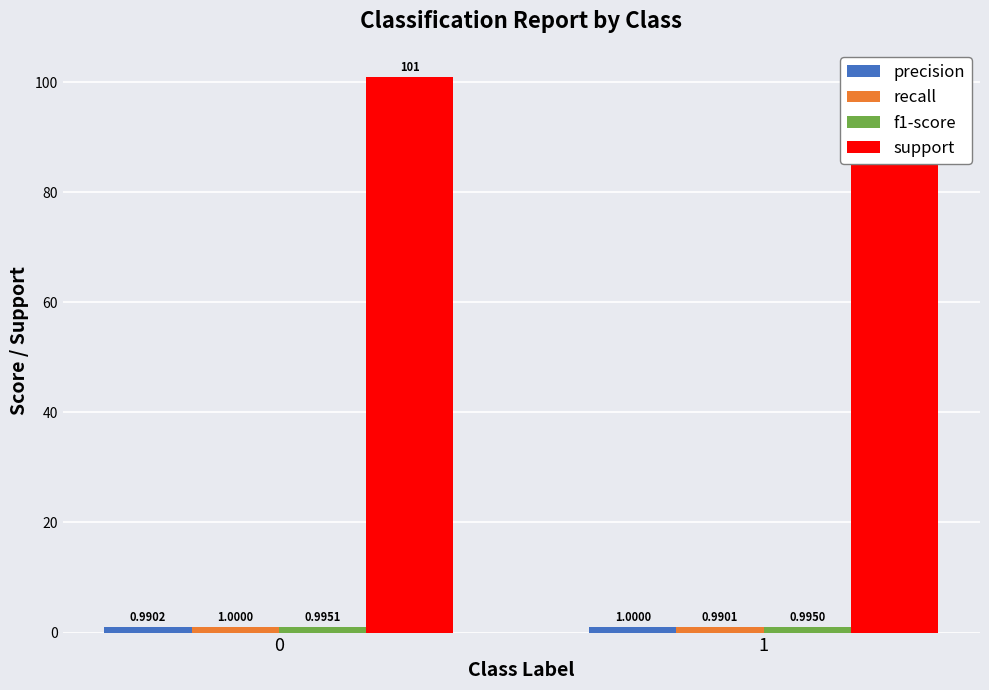

List the labels in order of recall value, smallest first.

1, 0